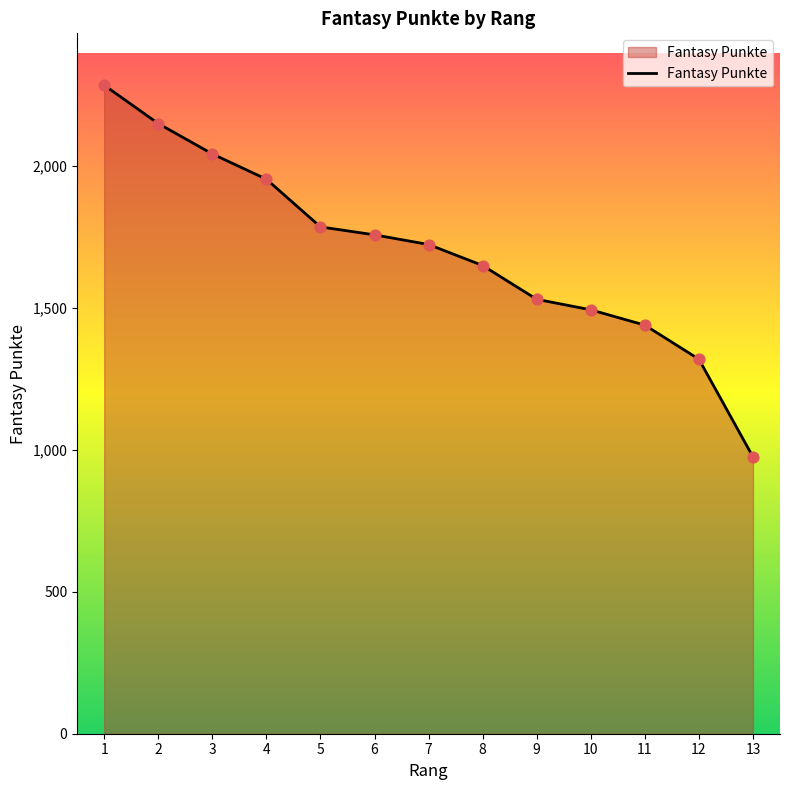

Which has a higher value, 6 or 13?

6